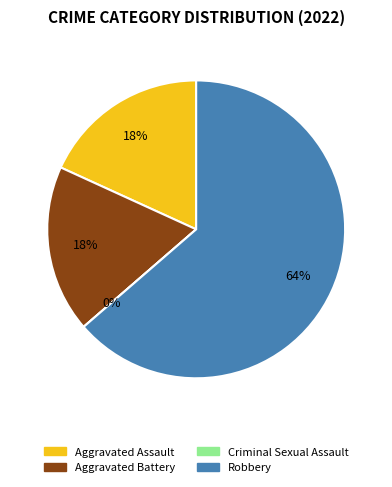

To the nearest percent, what percentage of the pie is Aggravated Assault?

18%